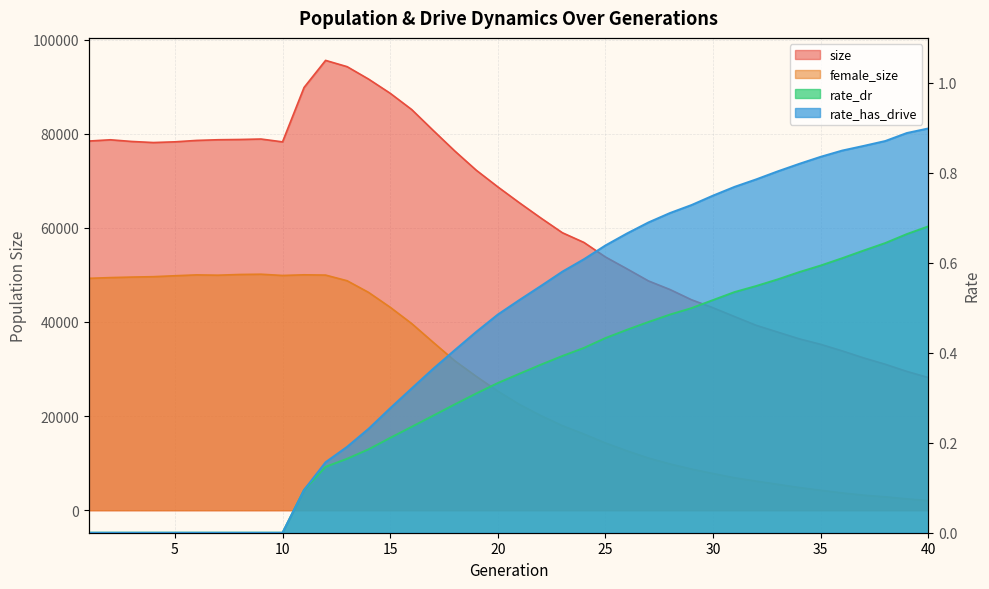

Does the chart display data point markers on the line(s)?

No